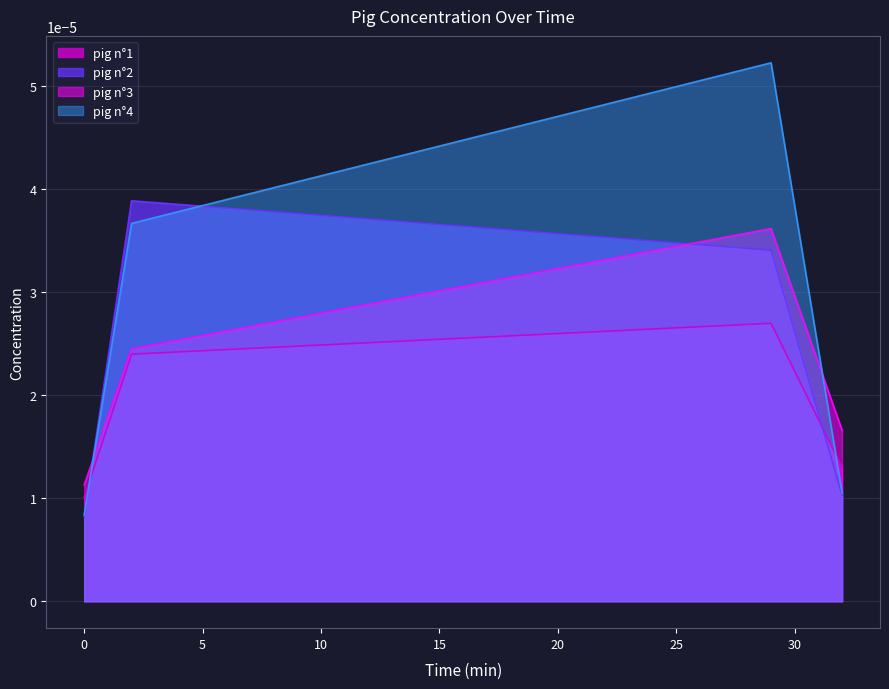

What are all the series names shown in the legend?

pig n°1, pig n°2, pig n°3, pig n°4